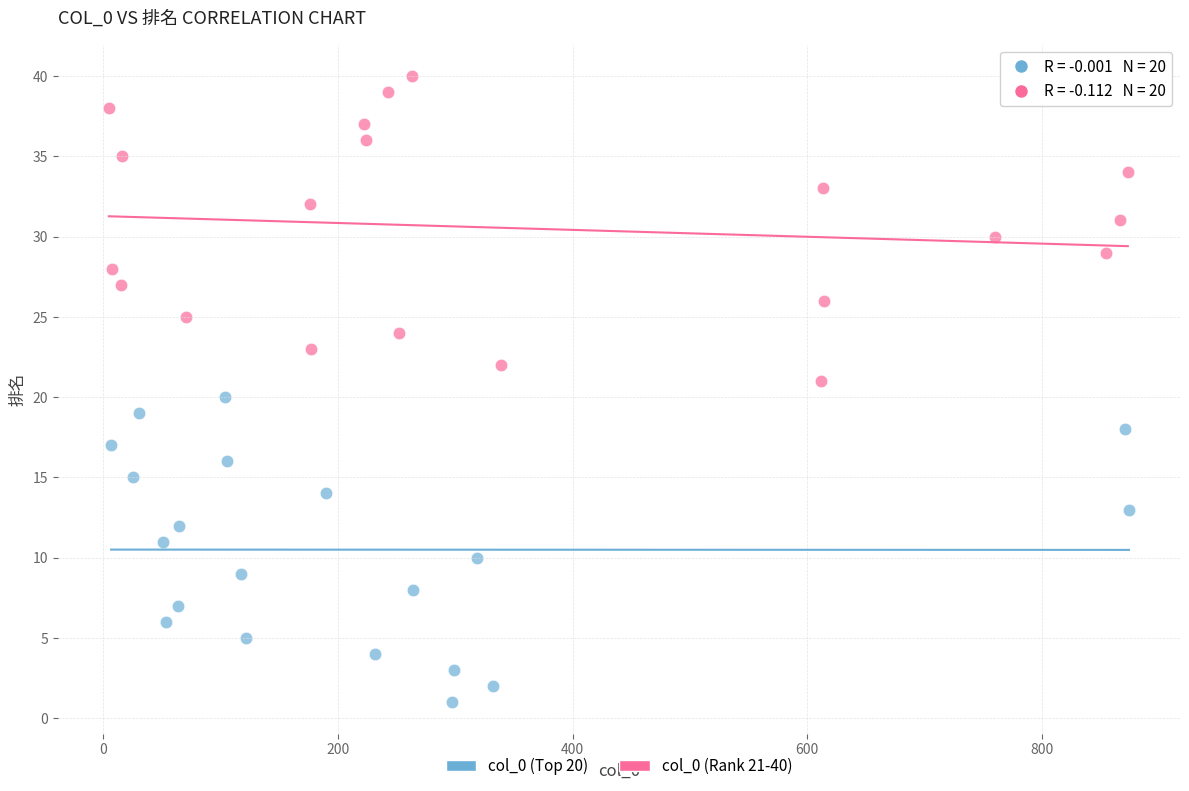

What are all the series names shown in the legend?

col_0 (Top 20), col_0 (Rank 21-40)